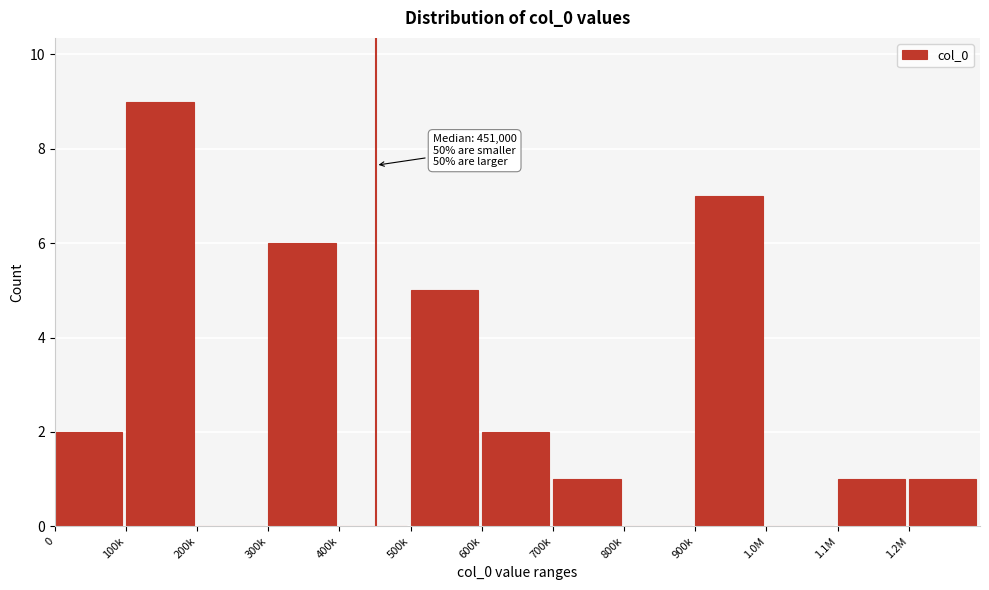

Reading left to right, transcribe all the data shown in this chart.

0=2	100k=9	200k=0	300k=6	400k=0	500k=5	600k=2	700k=1	800k=0	900k=7	1.0M=0	1.1M=1	1.2M=1